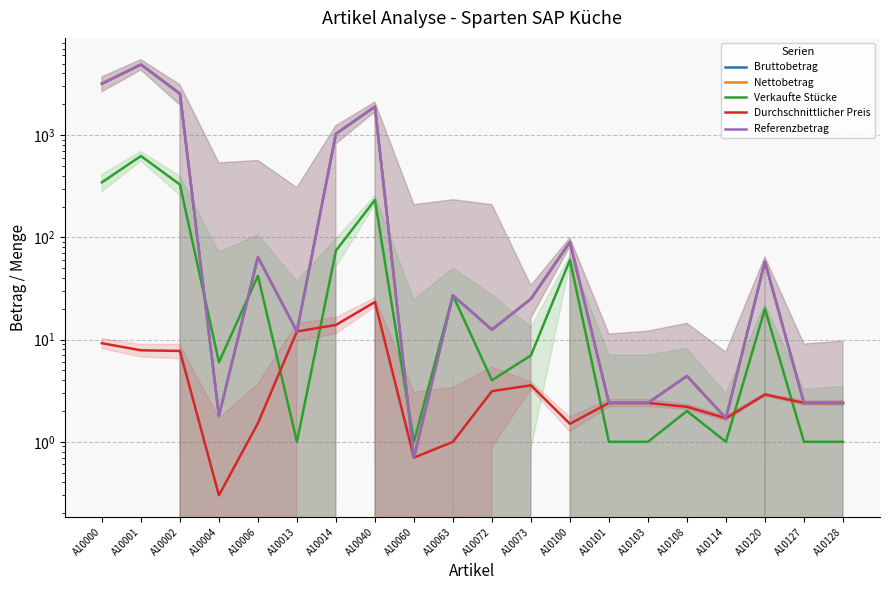

At which category is the sum across all series the highest?

A10001